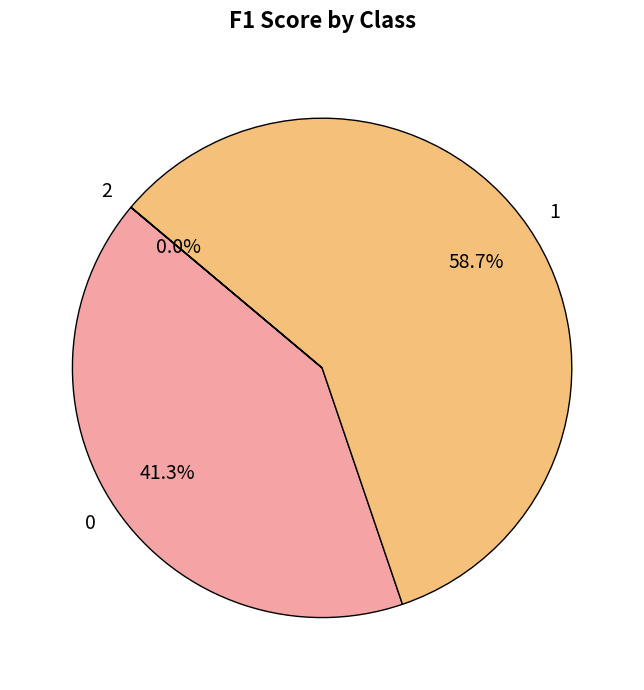

Which category accounts for the majority?

1